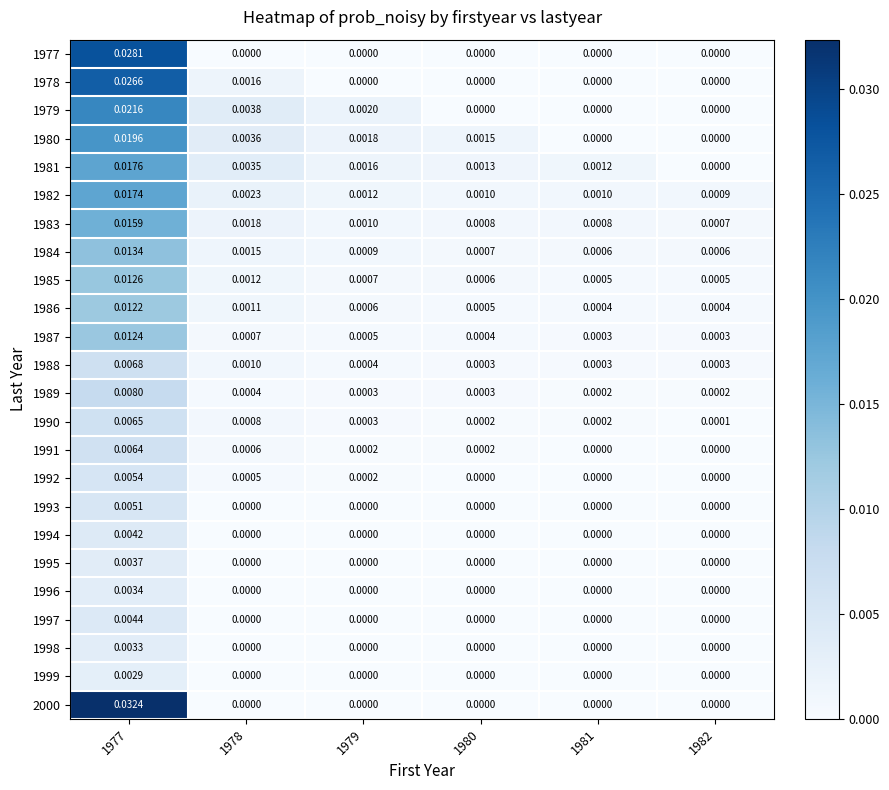

Is the value of 1992 at 1978 greater than the value of 1994 at 1980?

Yes